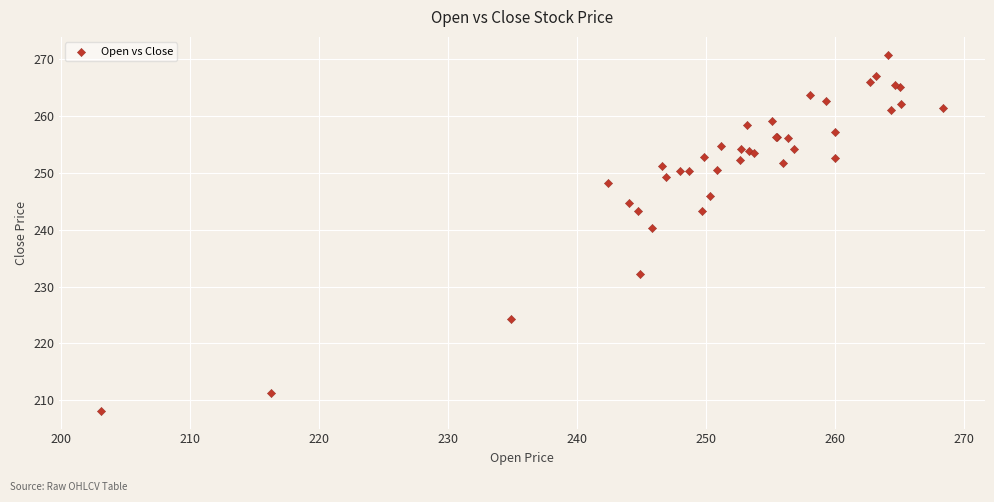

What Y value in the scatter plot is closest to 239?

240.3